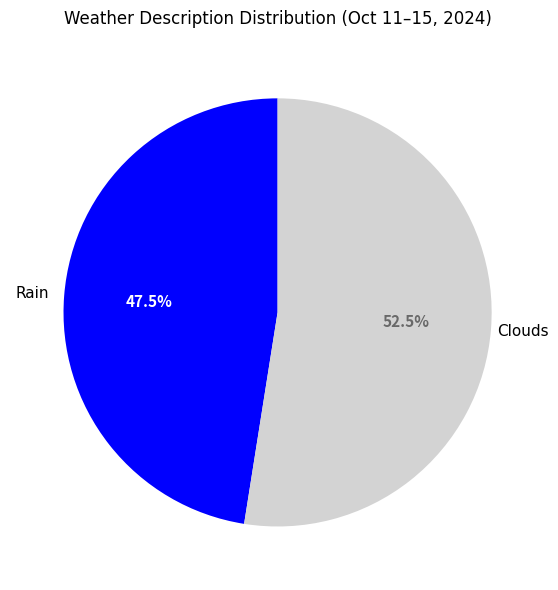

Which category accounts for the majority?

Clouds